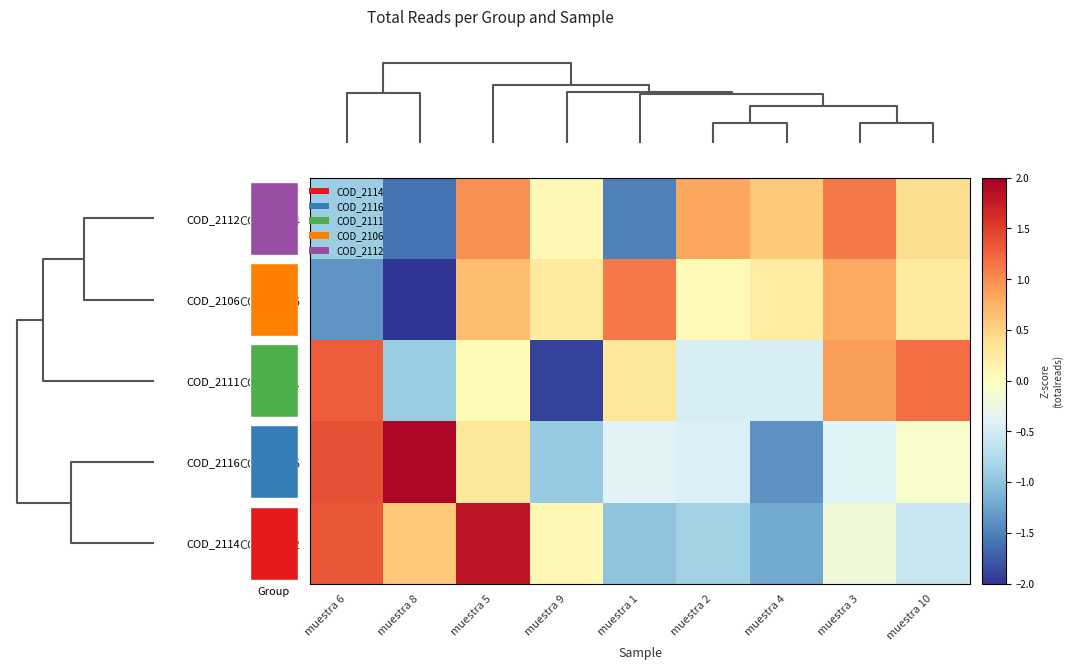

Count the number of categories in the chart.

9